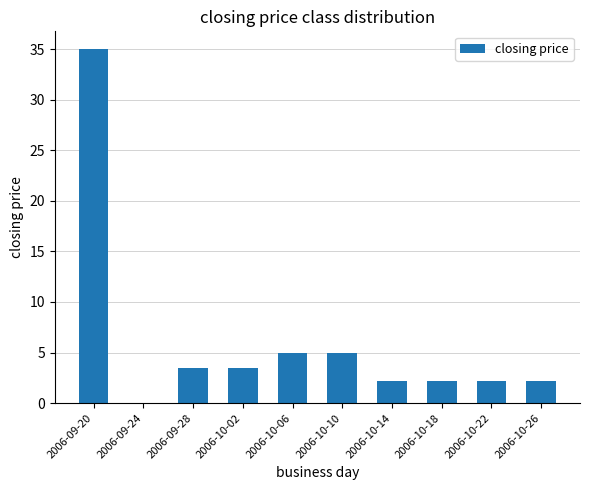

Reading left to right, what are all the values shown in this chart?

2006-09-20=35.0	2006-09-24=0.0	2006-09-28=3.5	2006-10-02=3.5	2006-10-06=5.0	2006-10-10=5.0	2006-10-14=2.2	2006-10-18=2.2	2006-10-22=2.2	2006-10-26=2.2